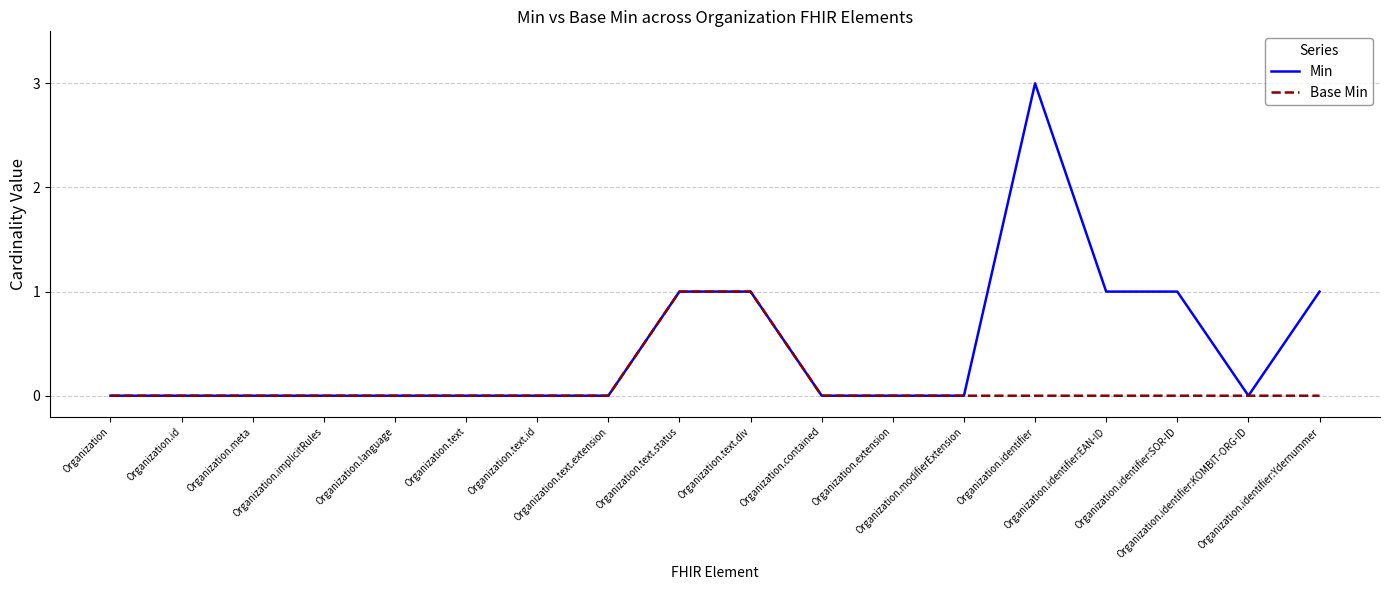

What value does the Base Min series have at Organization.text.status?

1